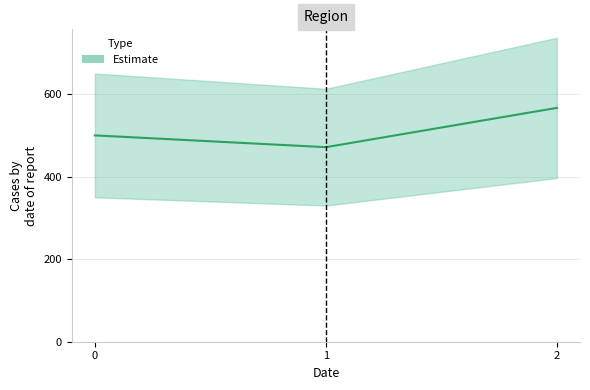

What is the difference between the values at 0 and 2?

66.7